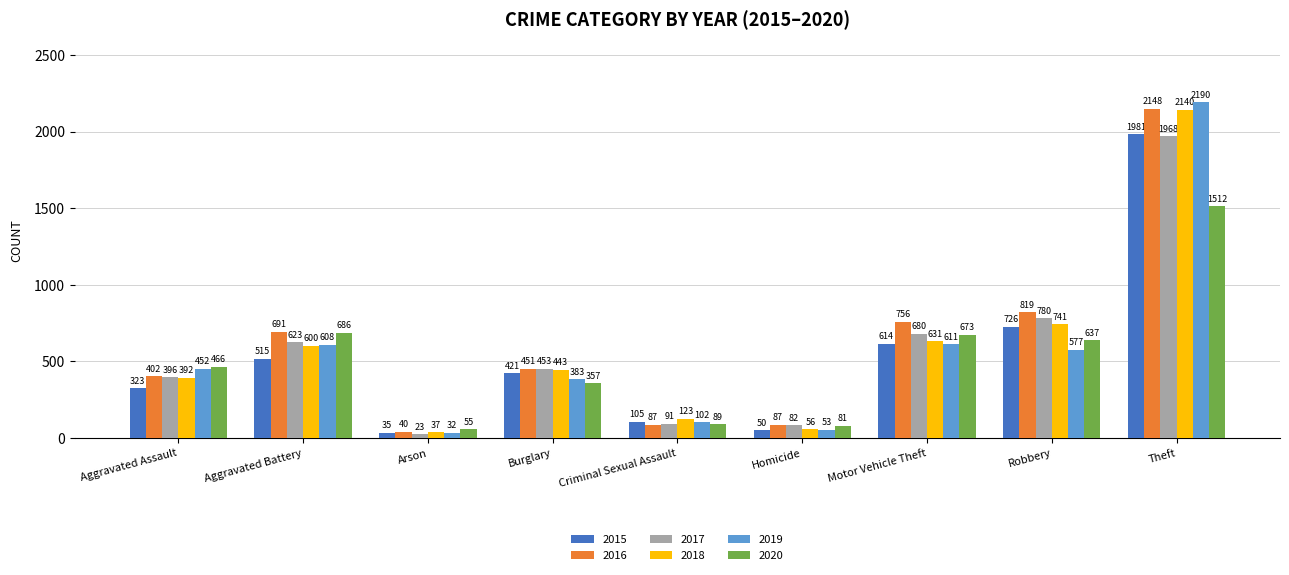

Which label corresponds to the largest value in the chart?

Theft